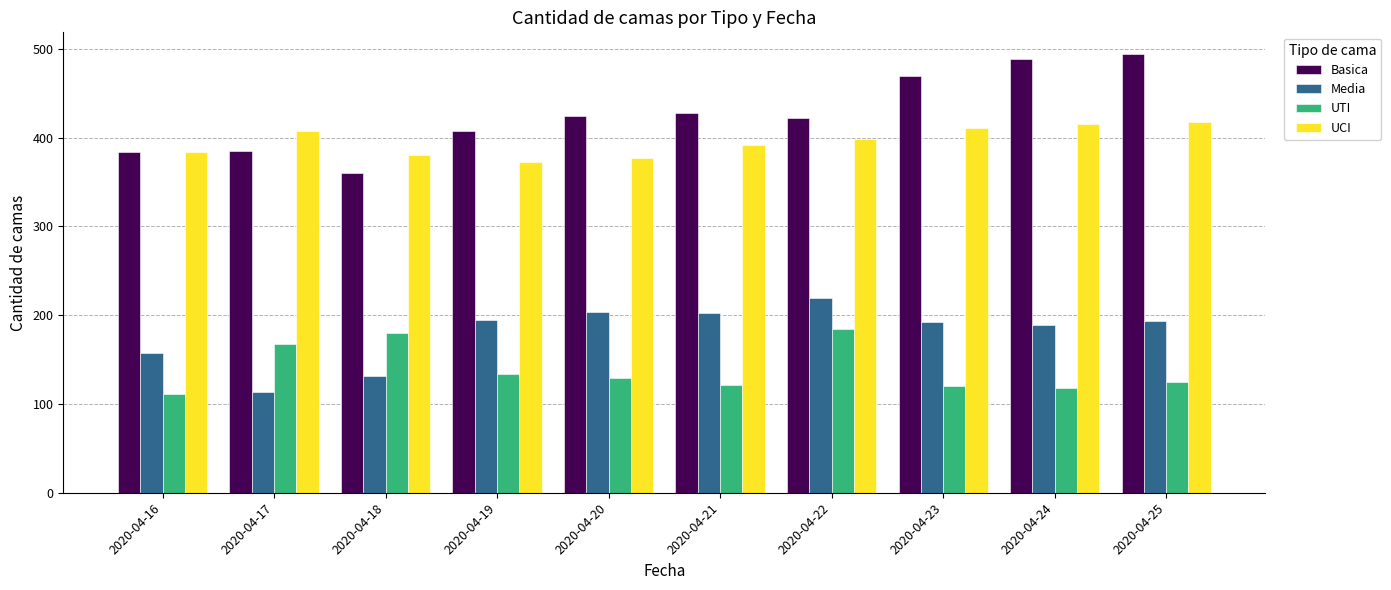

How many series are shown in this chart?

4